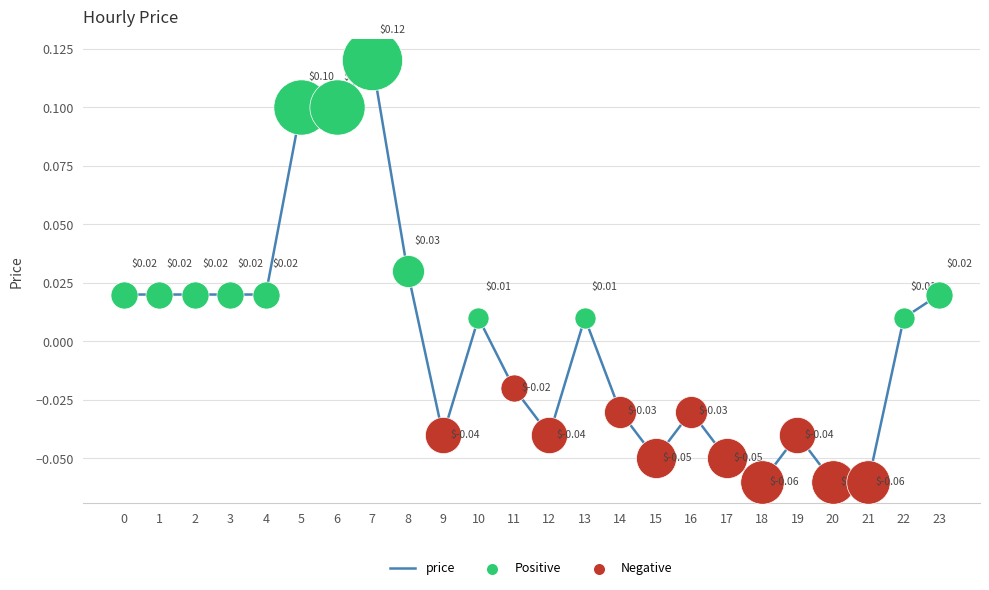

Between 11 and 20, which is larger?

11